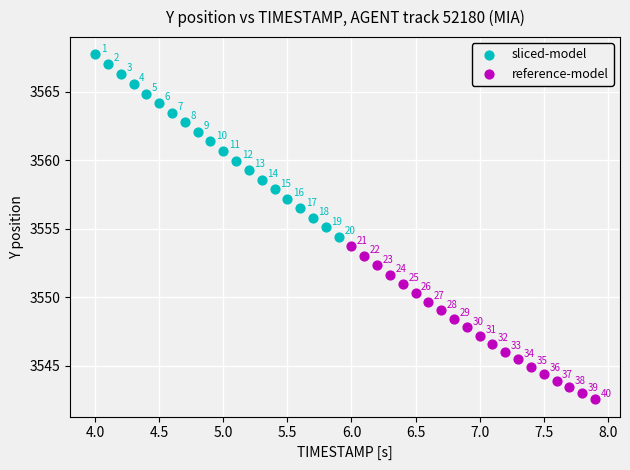

Which series has the largest Y range (max minus min)?

sliced-model